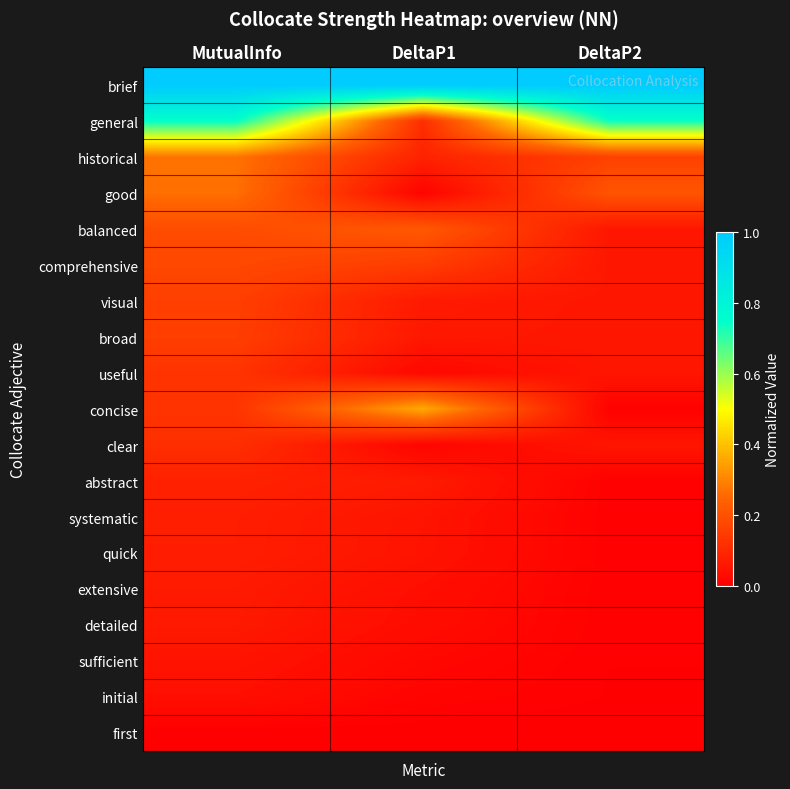

How many series are shown in this chart?

19